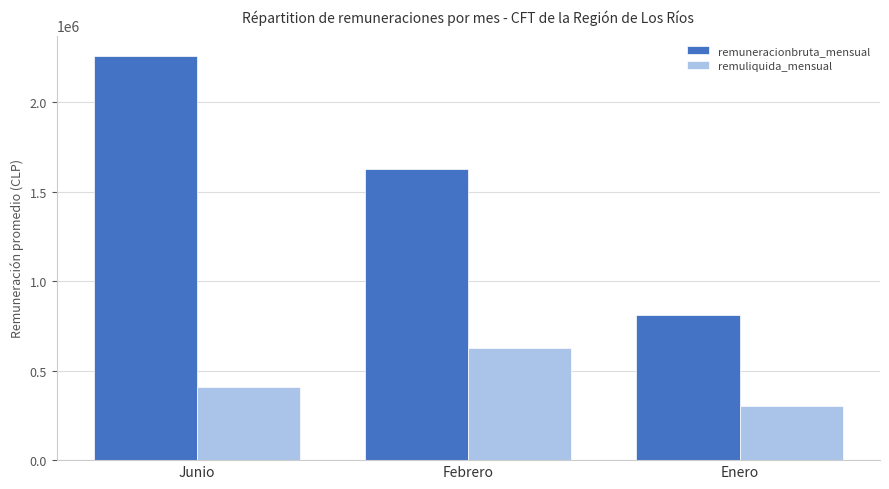

What is the label of the 2nd bar from the left?

Febrero